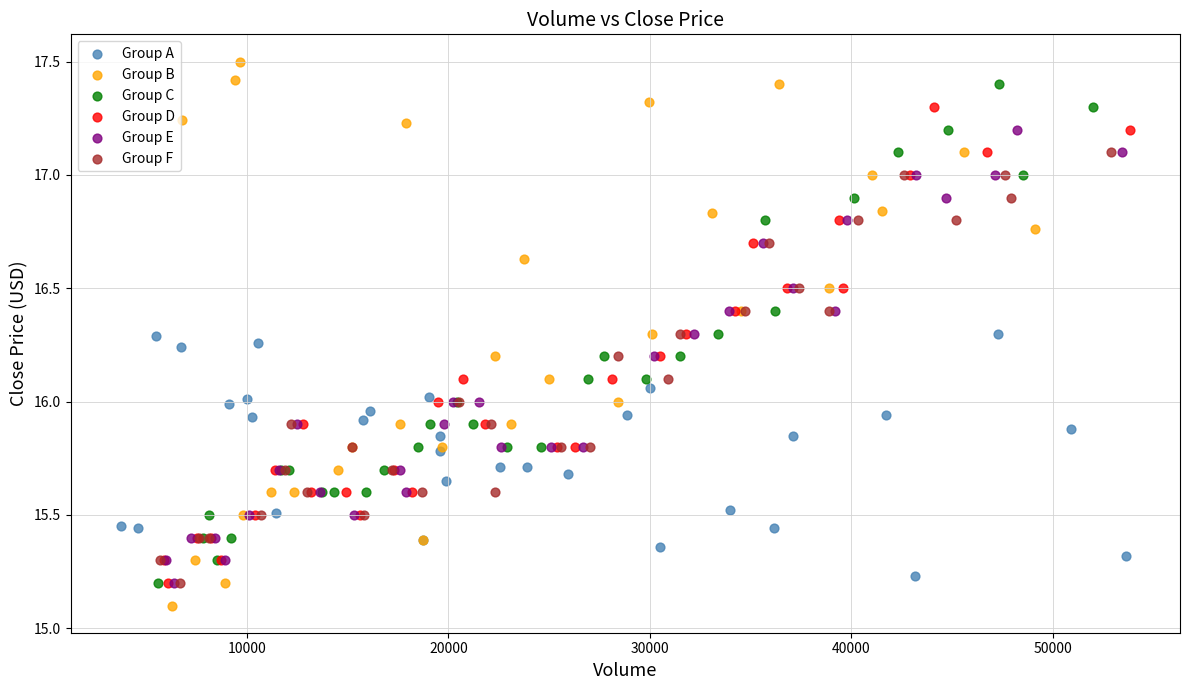

Which series has the largest Y range (max minus min)?

Group B